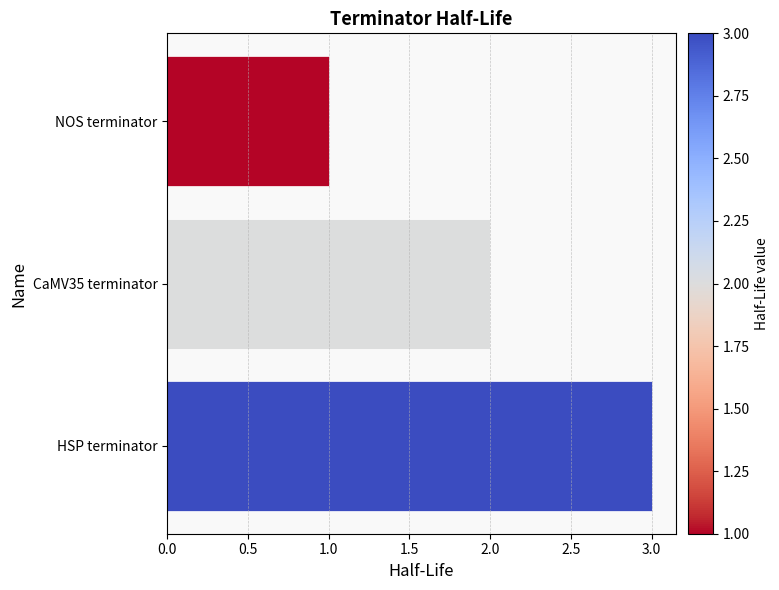

At which category does the chart reach its peak across all series?

HSP terminator